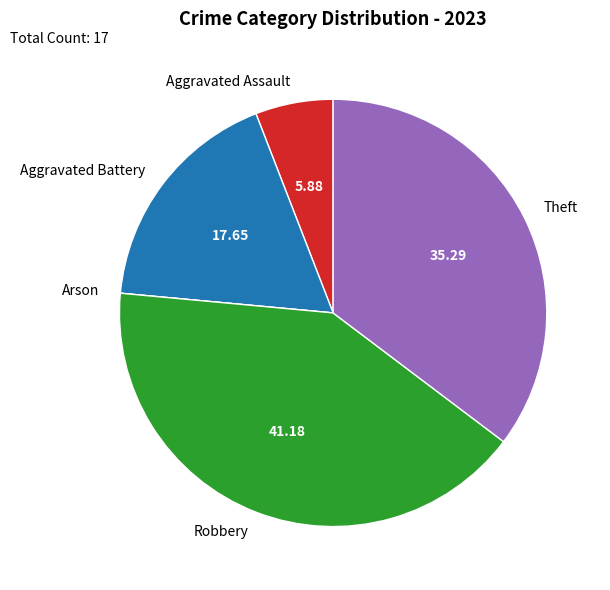

Is there any slice that represents more than half of the pie?

No